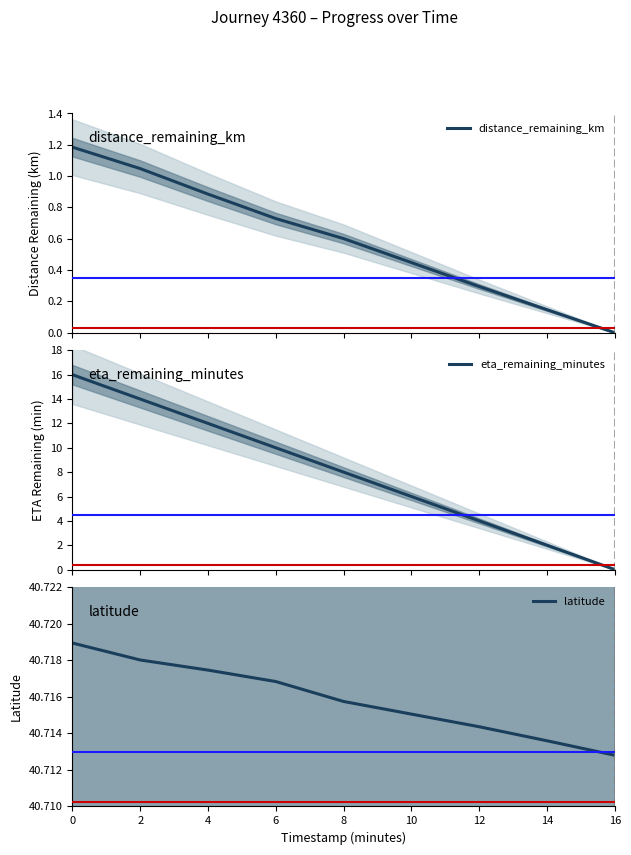

True or false: distance_remaining_km has a value of 0.4 at 10.

True